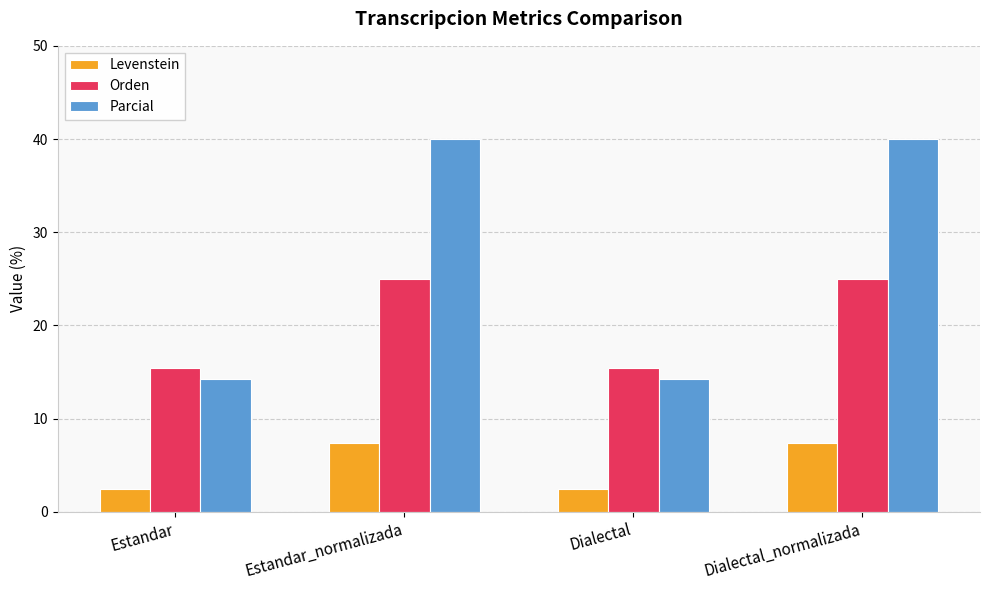

What value does the Levenstein series have at Dialectal?

2.4